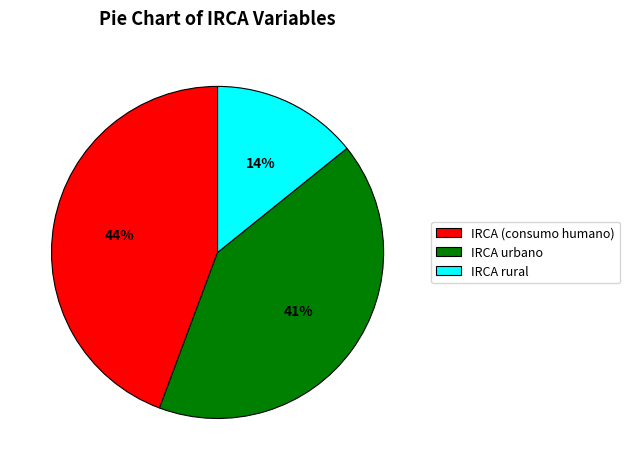

Which slice is the largest?

IRCA (consumo humano)